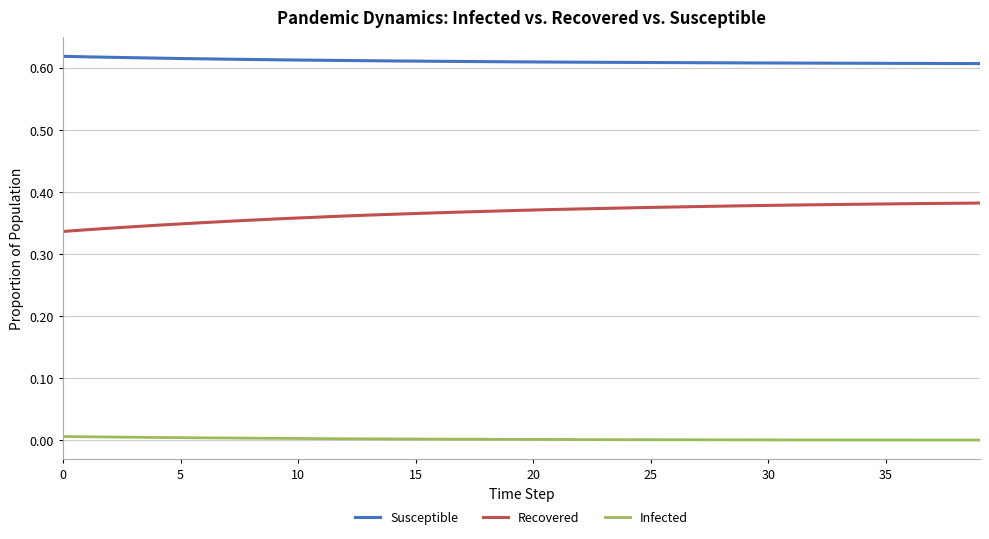

What is the sum of all Infected values?

0.1